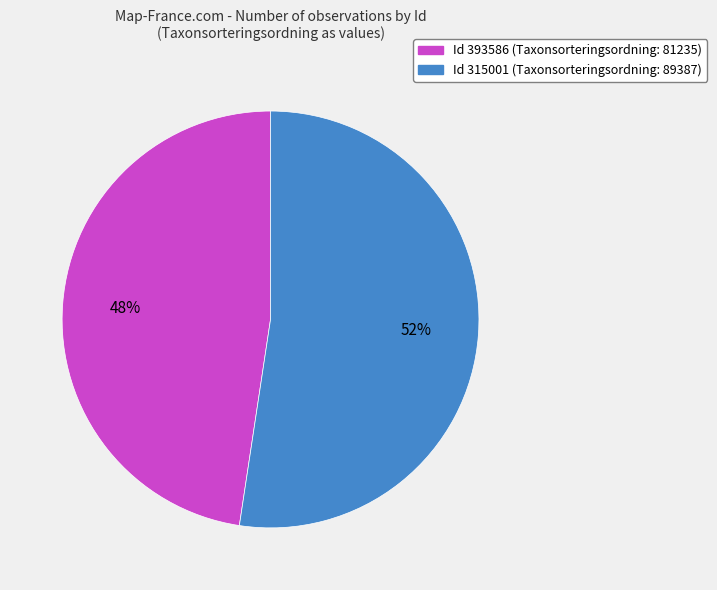

To the nearest percent, what is the average slice percentage?

50%